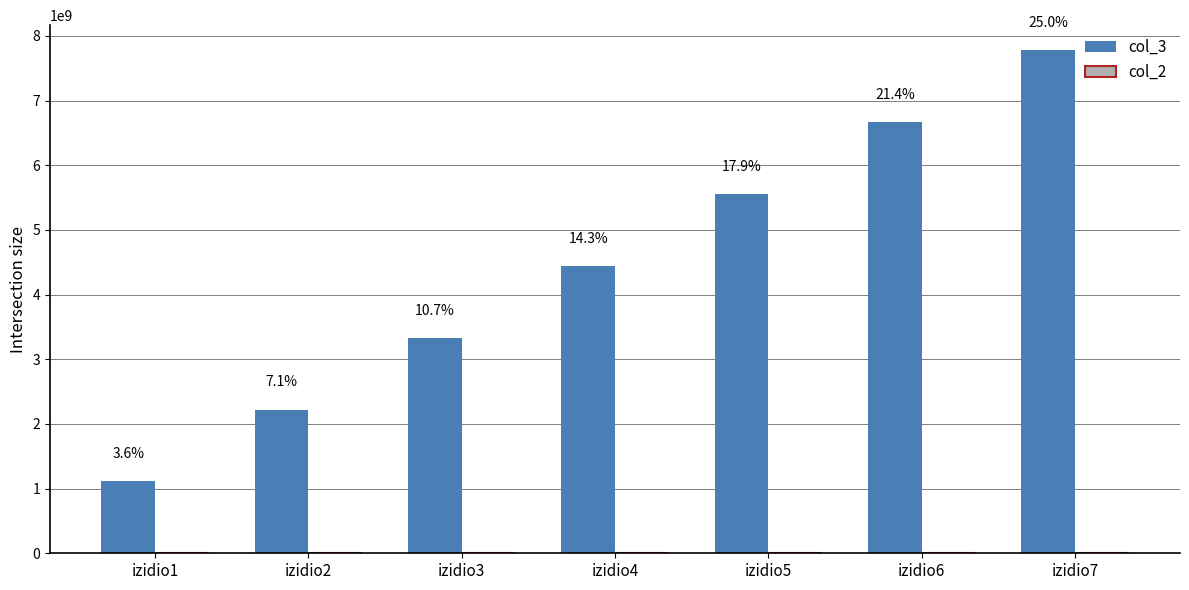

What is the minimum value for col_2?

15000